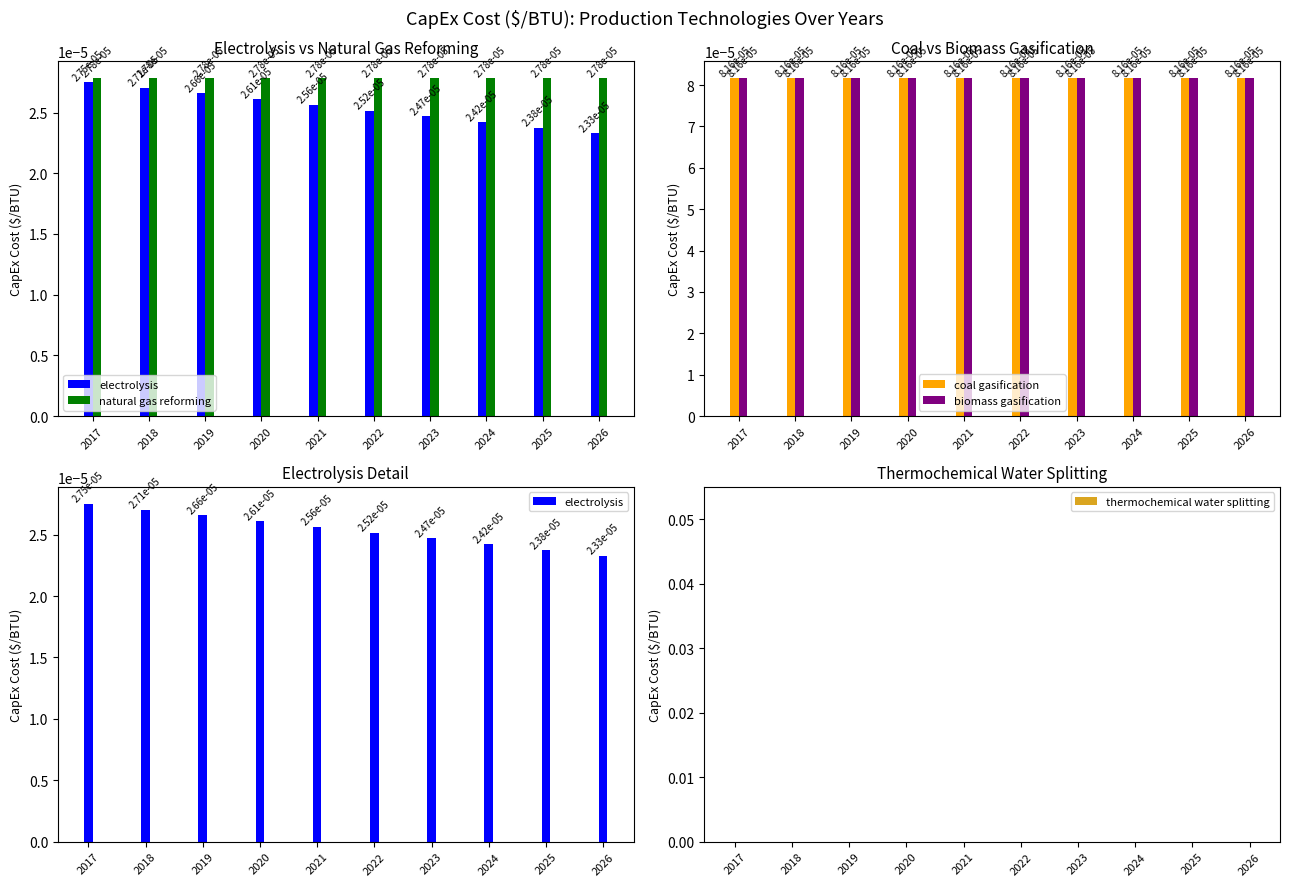

Between 2017 and 2022, which is larger?

2017